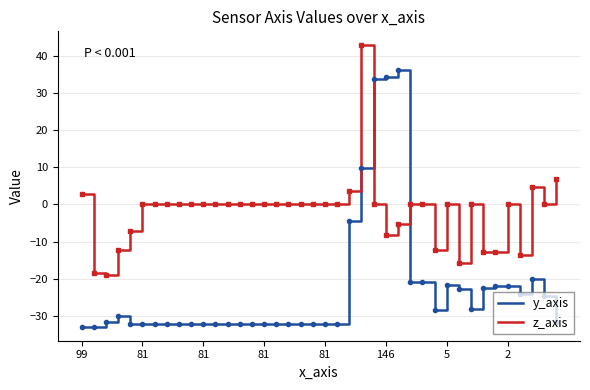

What is the sum of all y_axis values?

-906.9